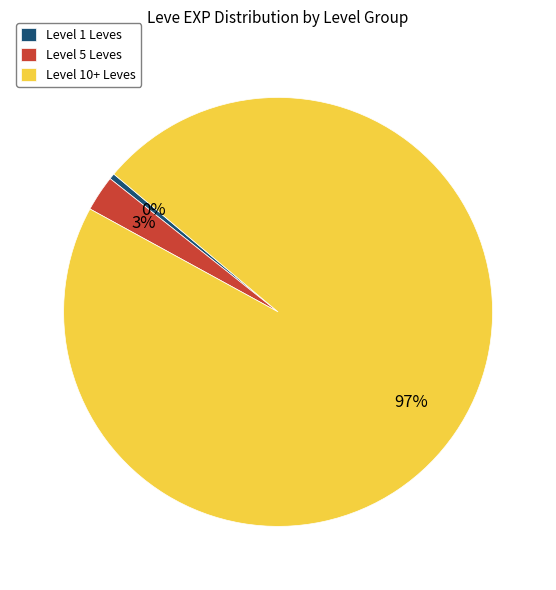

The Level 5 Leves slice represents 3% of the pie. True or false?

True